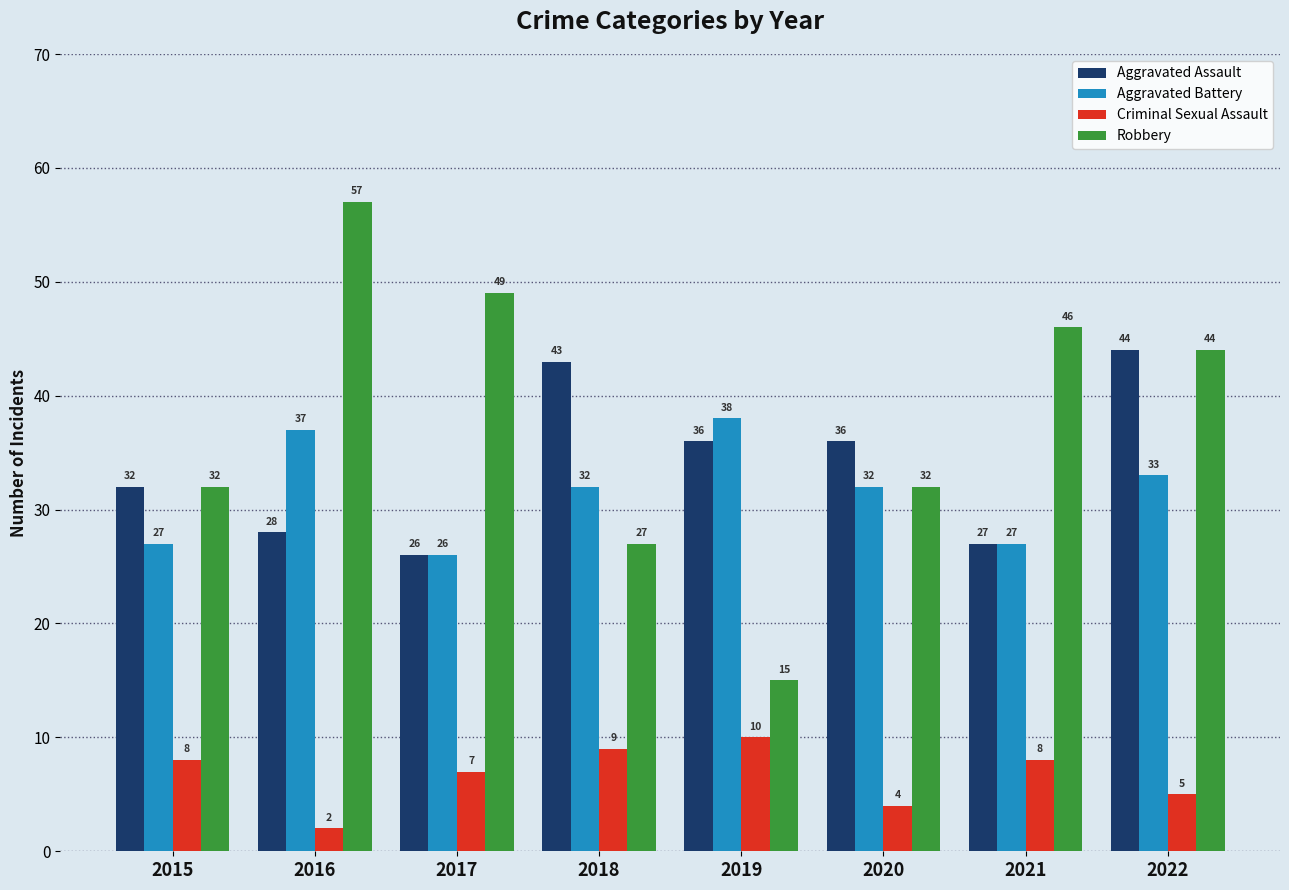

List the series in order of their peak value, highest first.

Robbery, Aggravated Assault, Aggravated Battery, Criminal Sexual Assault